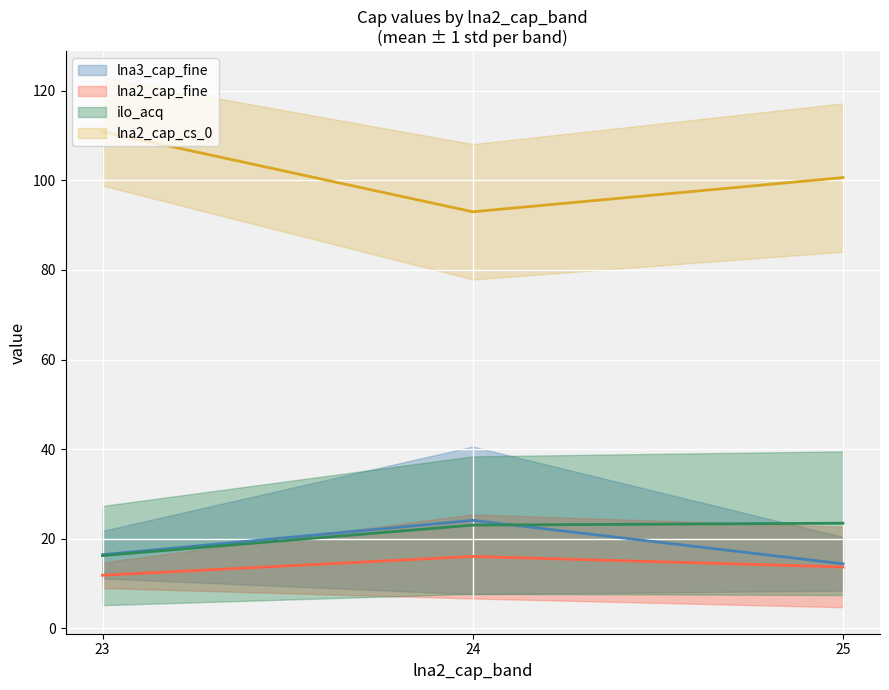

Is the value of lna3_cap_fine at 23 greater than the value of lna2_cap_fine at 24?

No